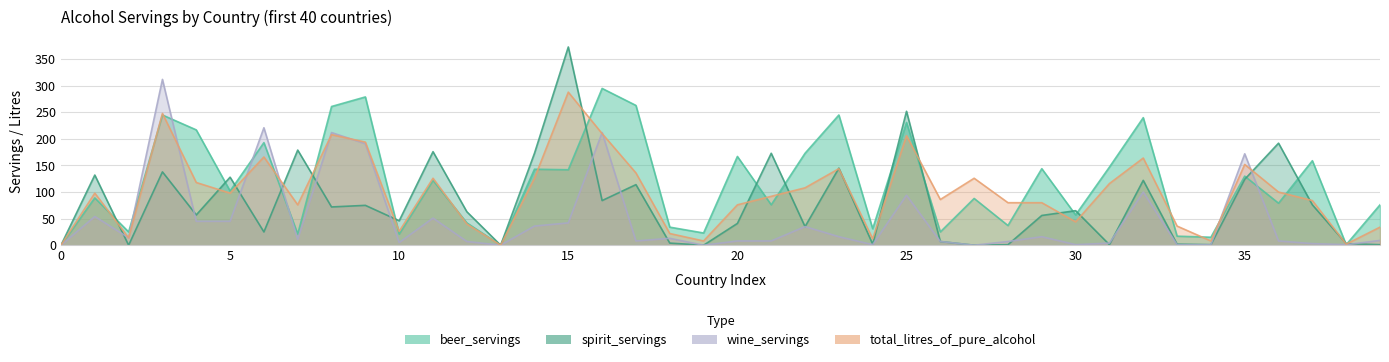

Which series ends up on top after the final intersection of total_litres_of_pure_alcohol and beer_servings?

beer_servings